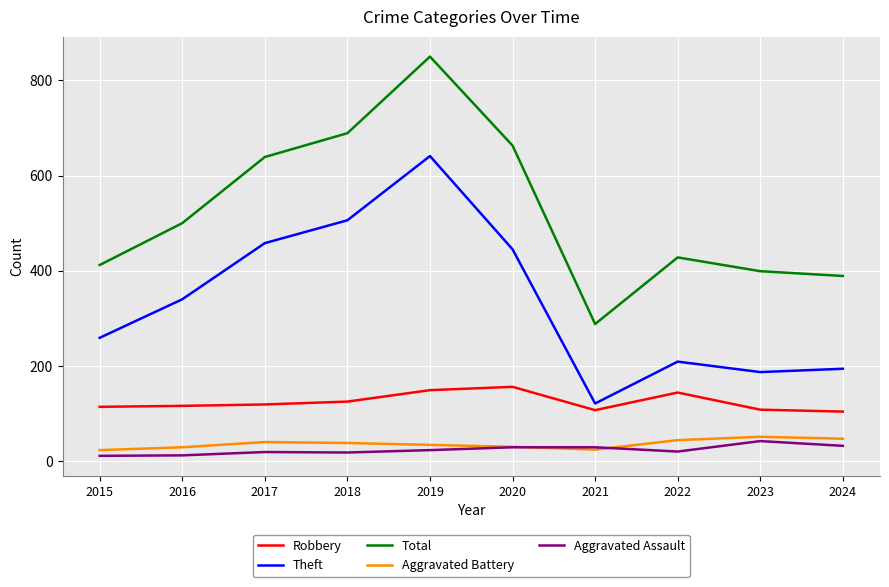

Which label corresponds to the largest value in the chart?

2019